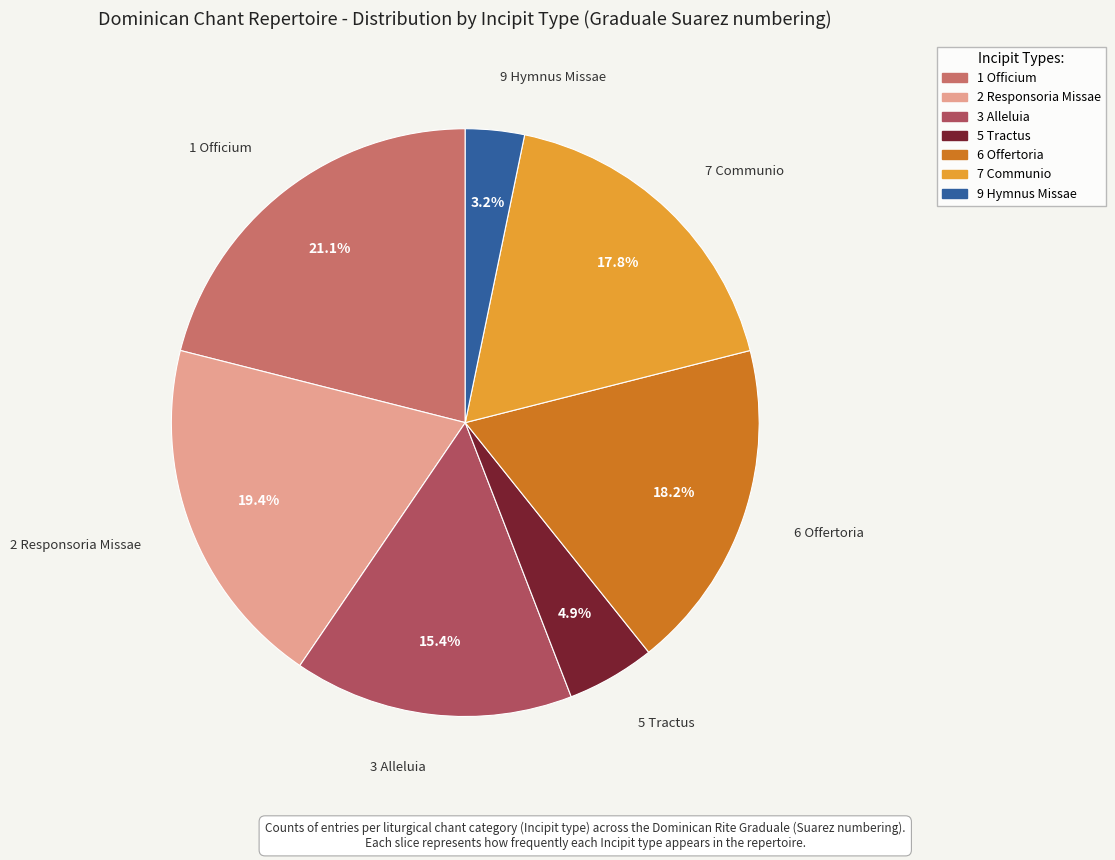

How many segments does this pie chart have?

7